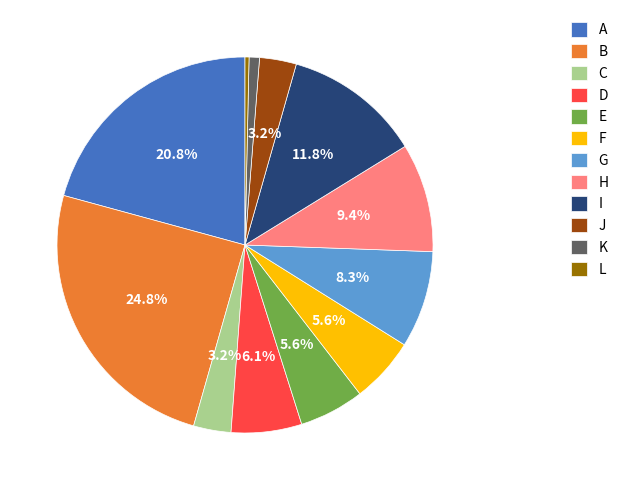

Does C represent more than half of the total?

No